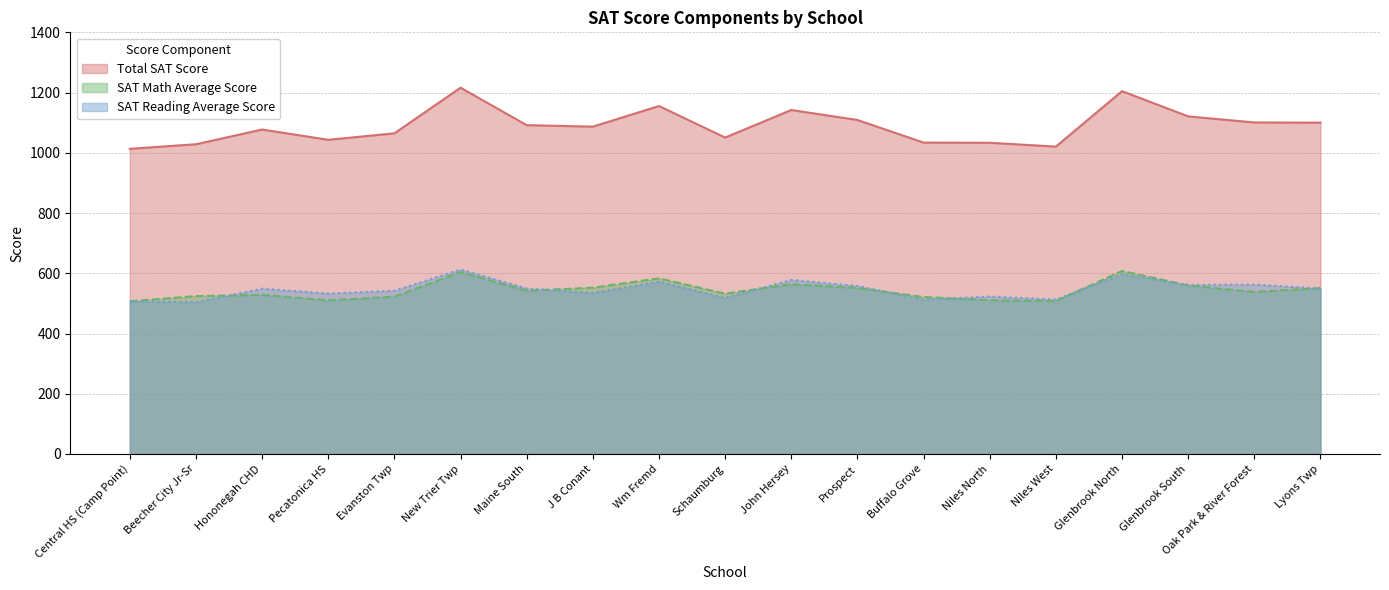

True or false: SAT Reading Average Score and Total SAT Score cross at least once.

False